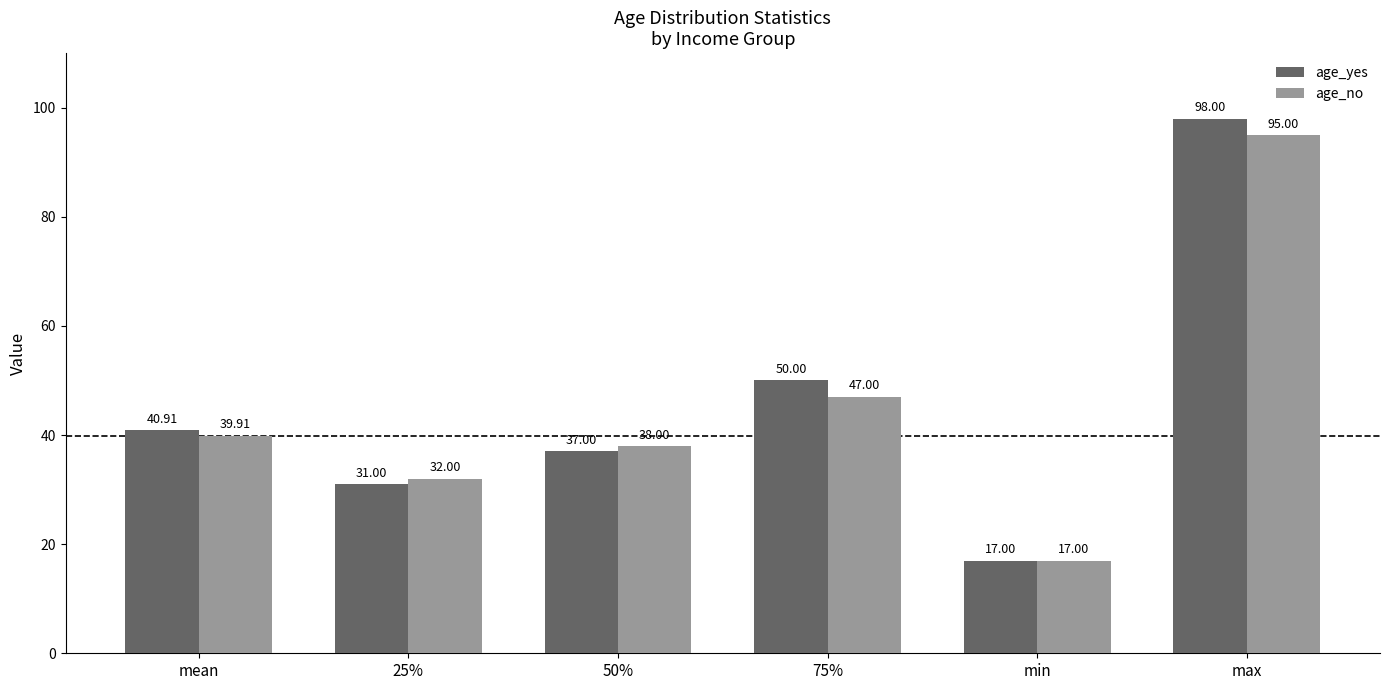

What is the difference between the maximum and second lowest values in the age_yes series?

67.0